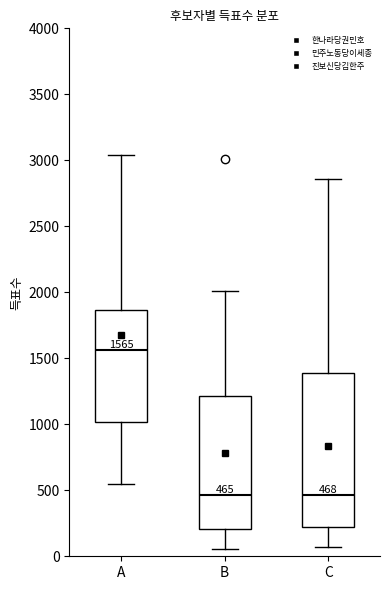

Which box is the tallest, from its lower edge to its upper edge?

C